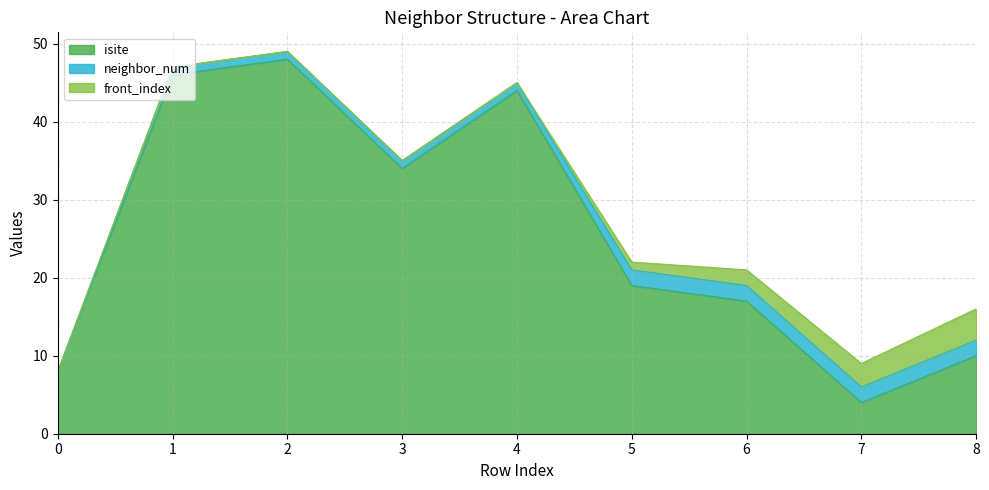

What is the sum of all neighbor_num values?

12